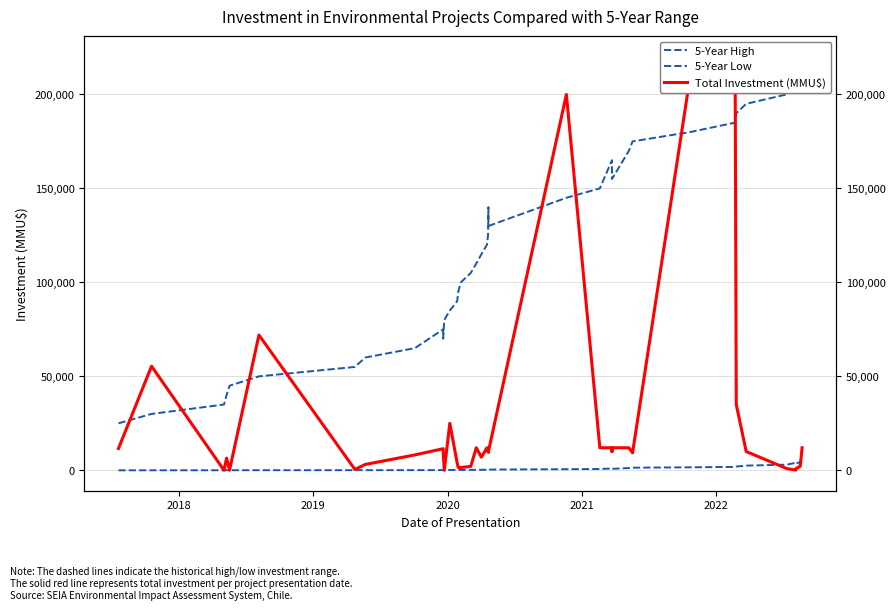

Is this an area chart (filled region under the line)?

No